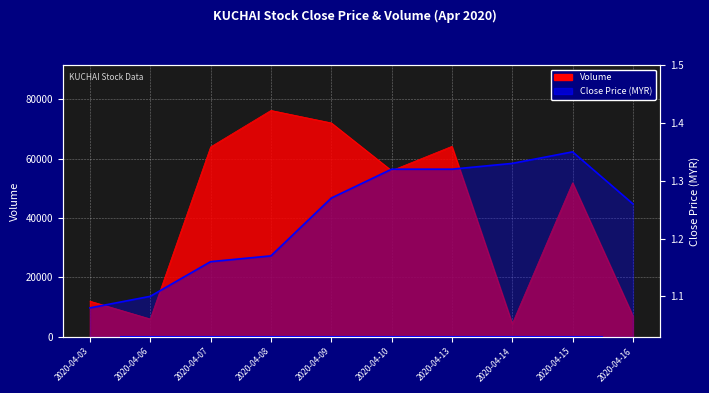

Rank the series by their average value, from lowest to highest.

close, vol